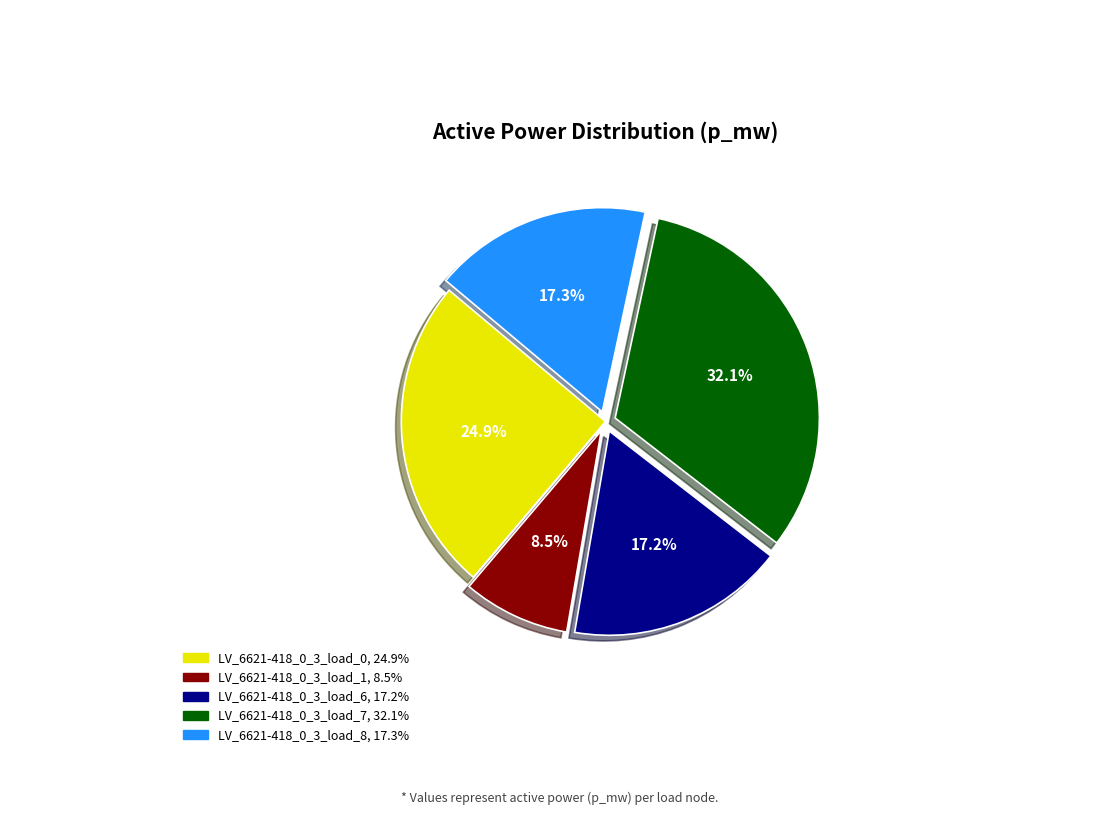

What portion of the pie excludes LV_6621-418_0_3_load_7?

67.9%